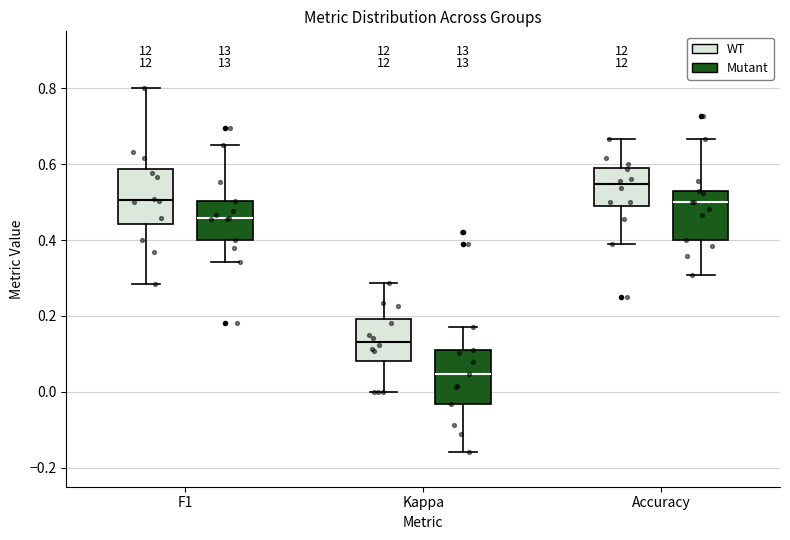

Reading left to right, read every box against the y-axis: the position of its median line, the range the box covers, and the ends of its whiskers. The values are not printed on the chart, so give them approximately, as read against the axis.

F1 (WT): median 0.50, box 0.44 to 0.58, whiskers 0.28 to 0.80
F1 (Mutant): median 0.46, box 0.40 to 0.50, whiskers 0.34 to 0.66
Kappa (WT): median 0.14, box 0.08 to 0.20, whiskers 0.00 to 0.28
Kappa (Mutant): median 0.04, box -0.04 to 0.12, whiskers -0.16 to 0.18
Accuracy (WT): median 0.54, box 0.48 to 0.60, whiskers 0.38 to 0.66
Accuracy (Mutant): median 0.50, box 0.40 to 0.52, whiskers 0.30 to 0.66